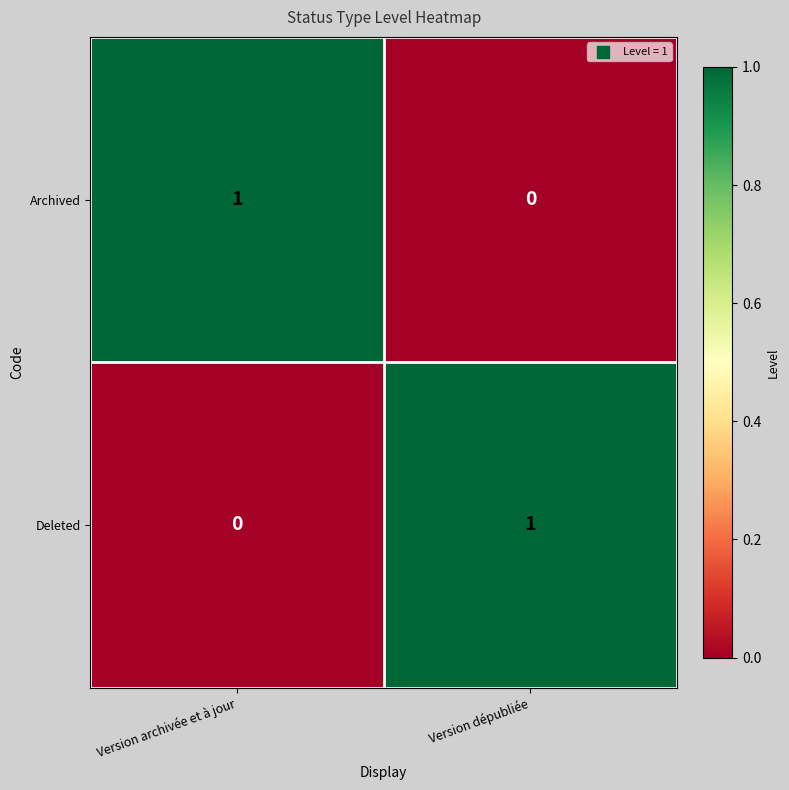

At which label is Archived closest to 0?

Version dépubliée